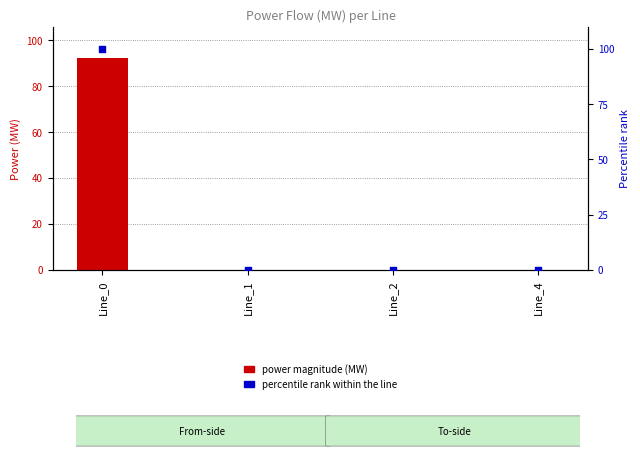

Which series has the largest total across all categories?

percentile rank within the line